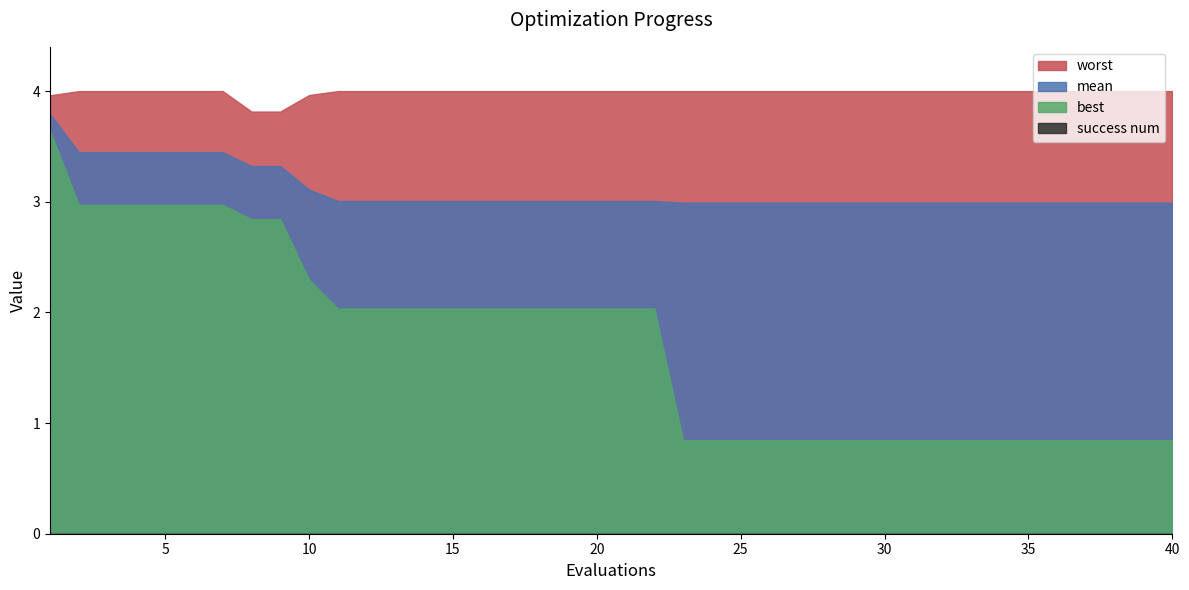

Is it true that mean equals 0.7 at 31?

False